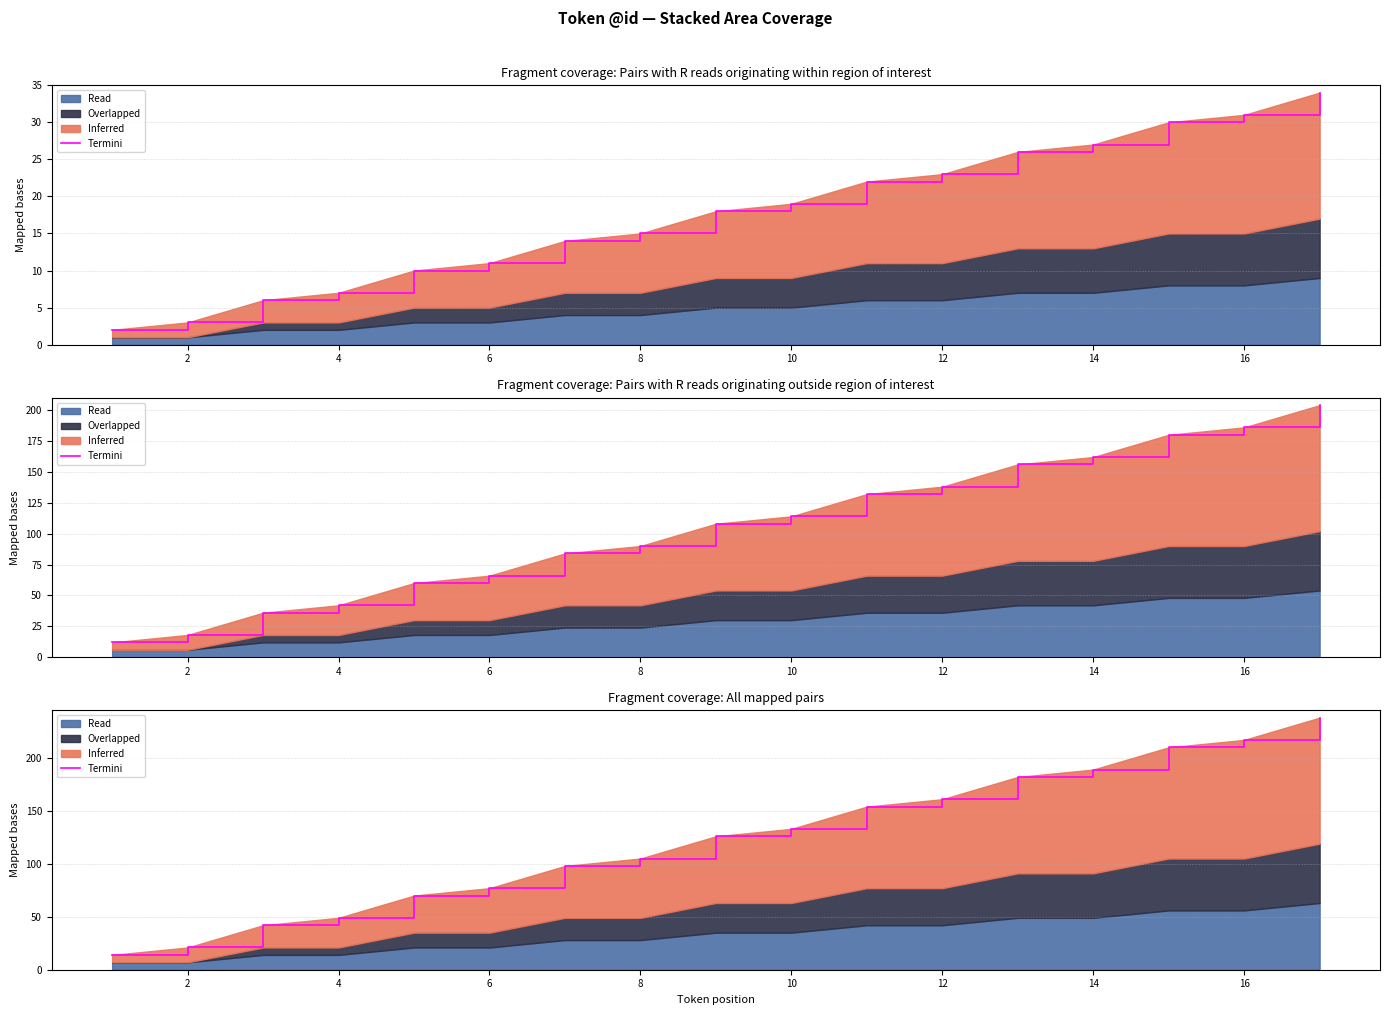

How many values are below 126?

8